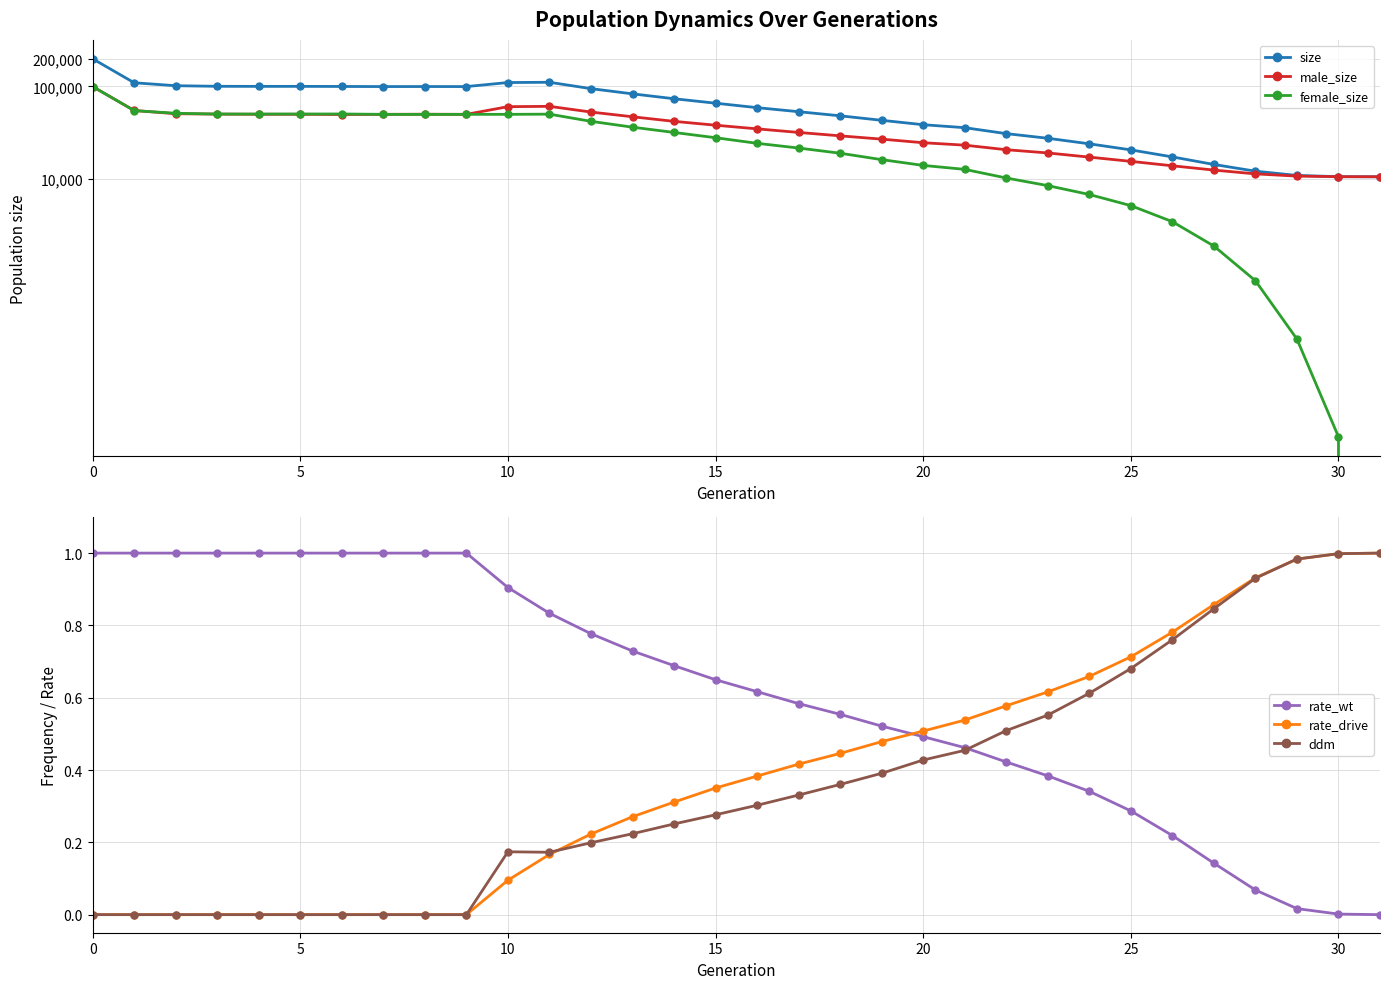

Count the number of data series in this chart.

6